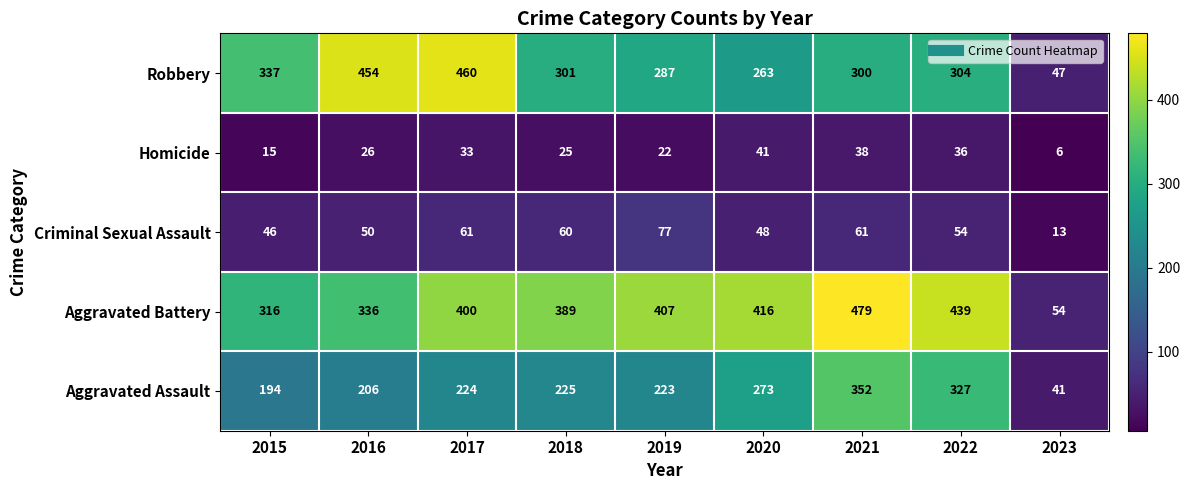

What is the difference between the maximum and minimum values in the Robbery series?

413